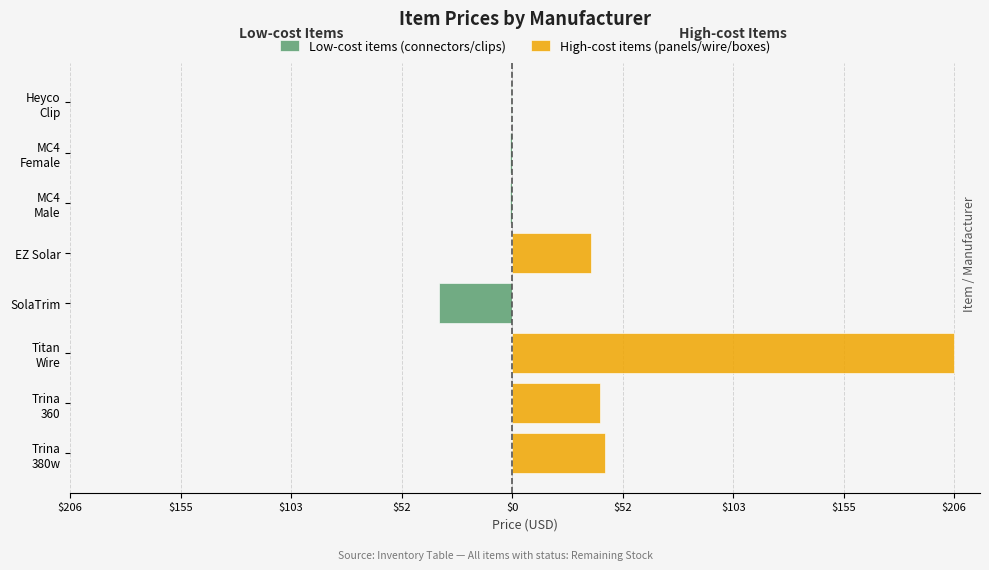

What is the sum of the High-cost items (panels/wire/boxes) values at Titan Wire and Trina 380w?

249.4